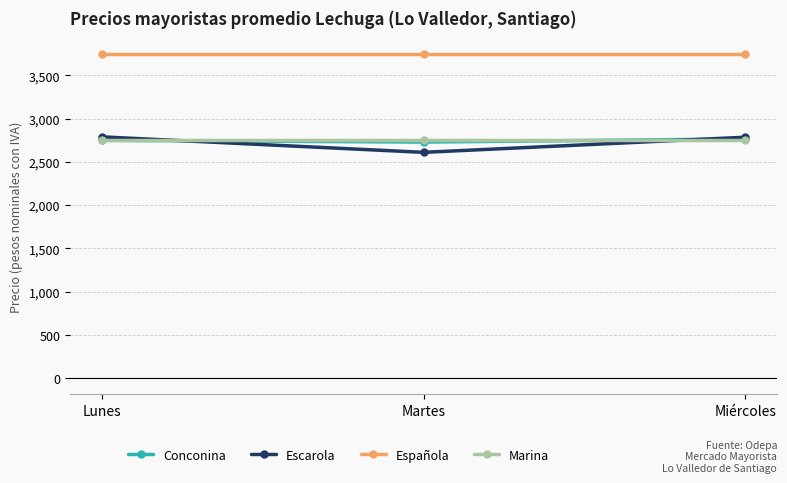

What is the spread (max minus min) of values at Martes?

1139